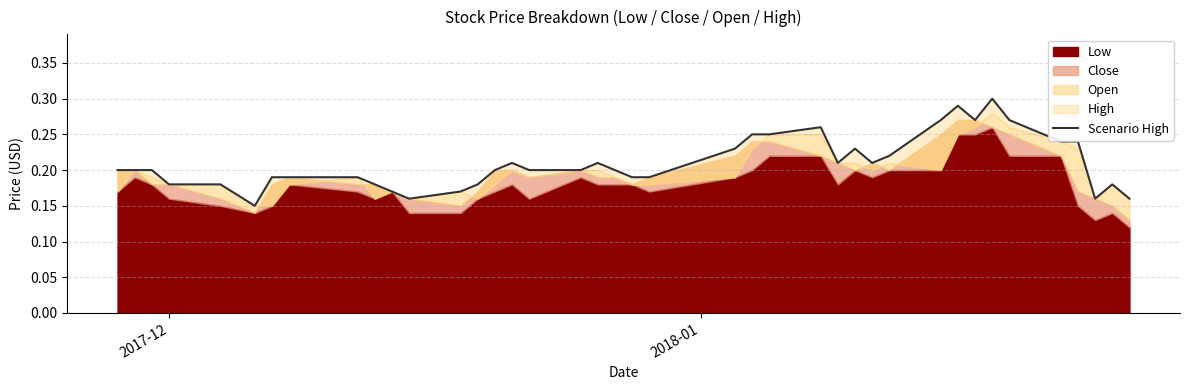

The chart shows a value of 0.2 at 2017-12. True or false?

True